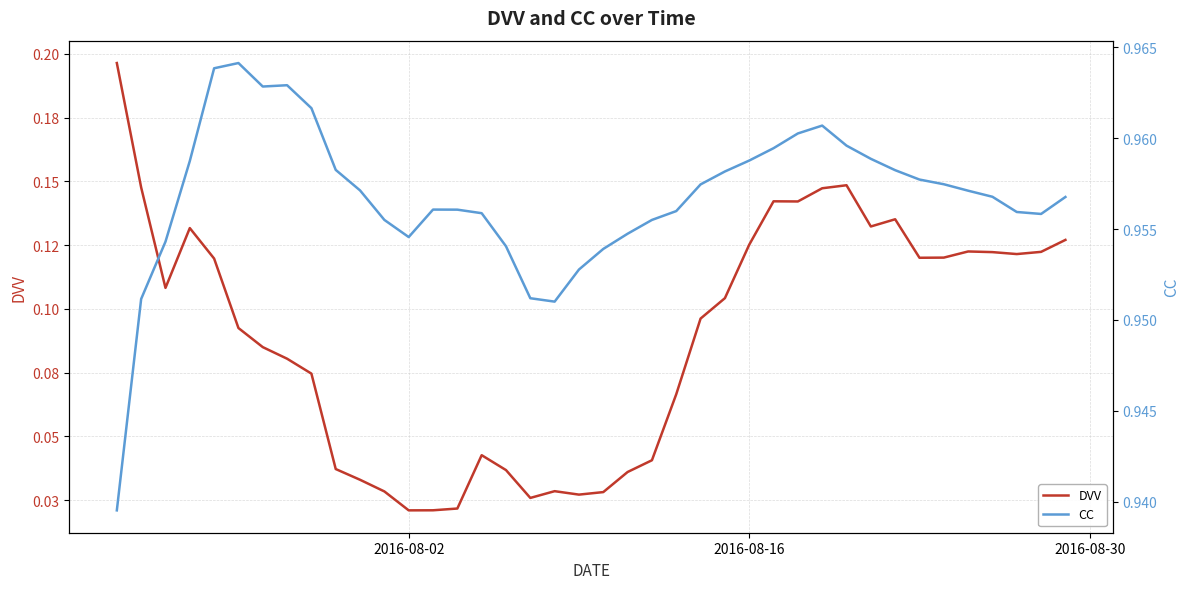

How many lines are shown in the chart?

2